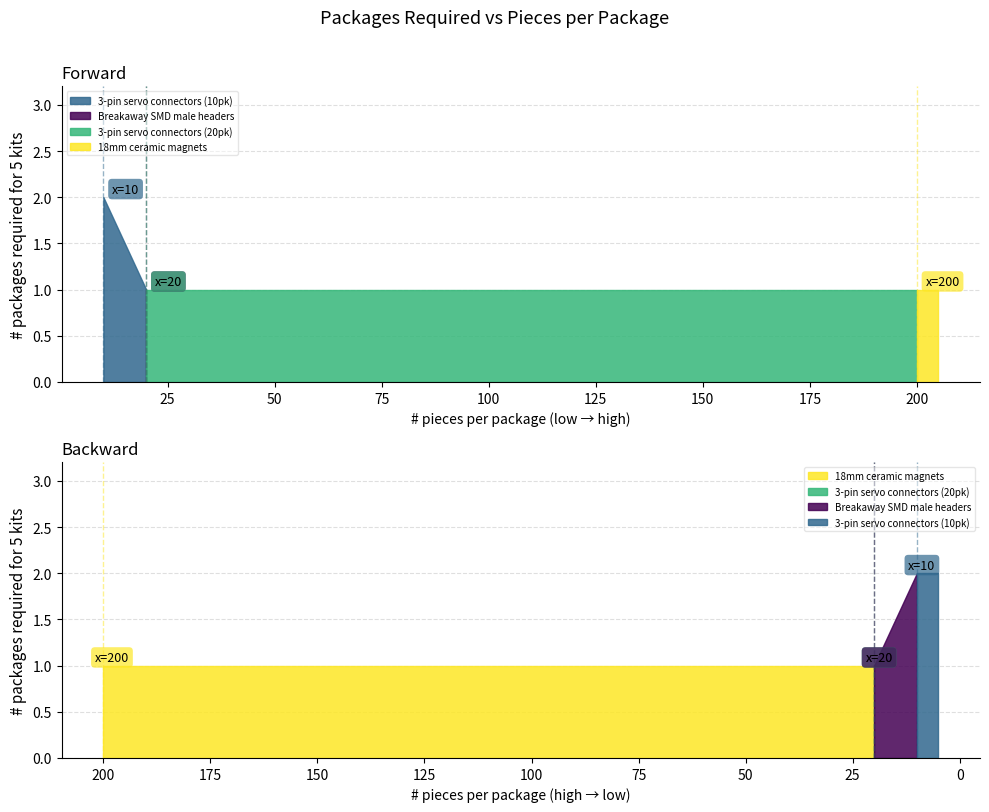

Reading left to right, list all the values displayed in this chart.

20=1	10=2	20=1	200=1